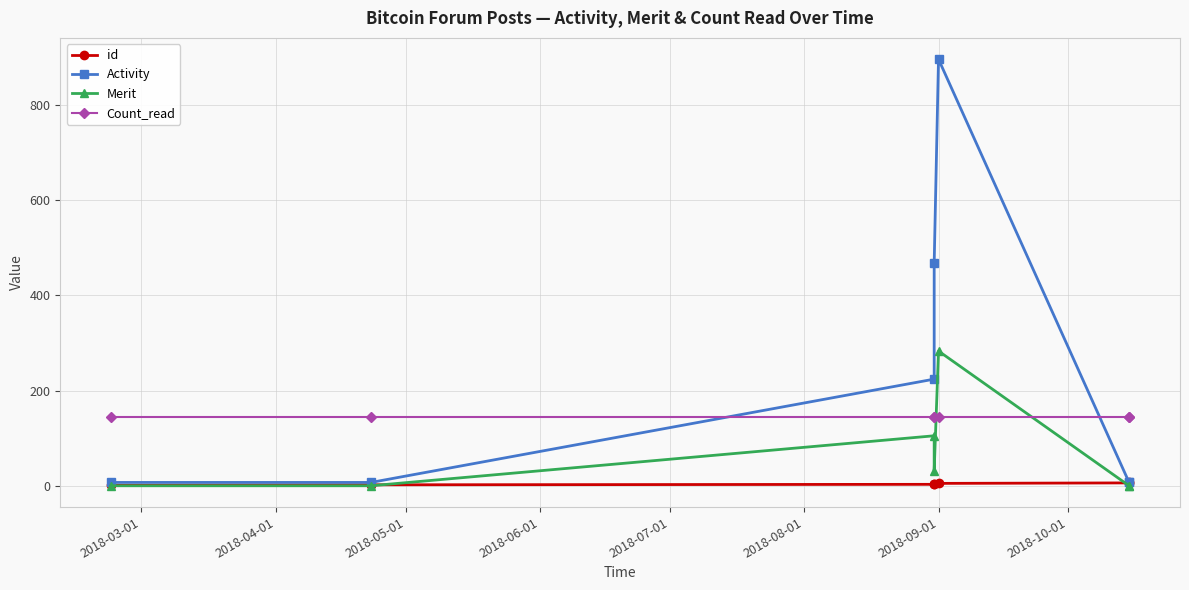

True or false: Count_read has more than 1 interior local peaks.

False